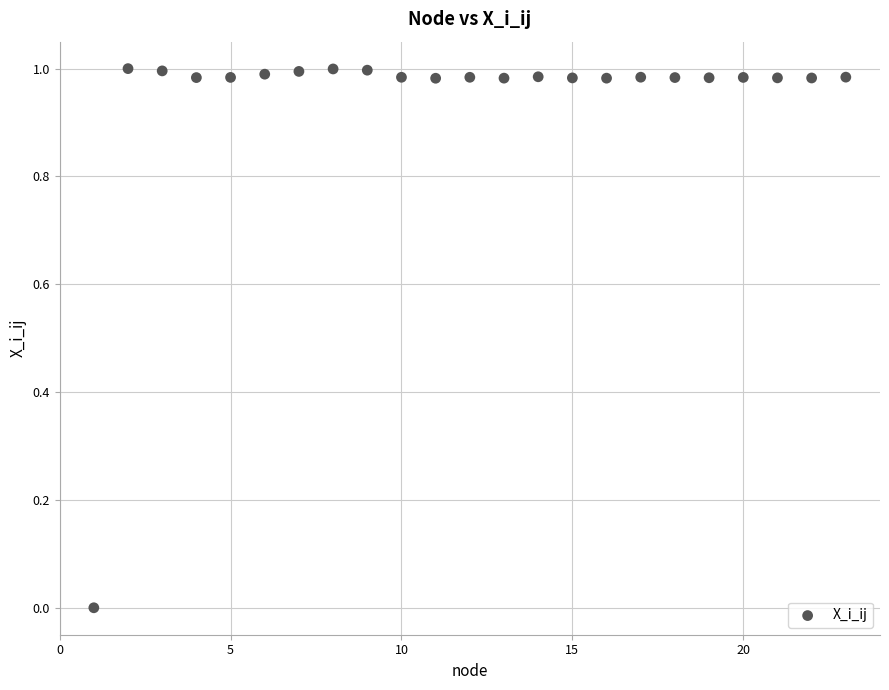

What is the range of X values (max minus min)?

22.0